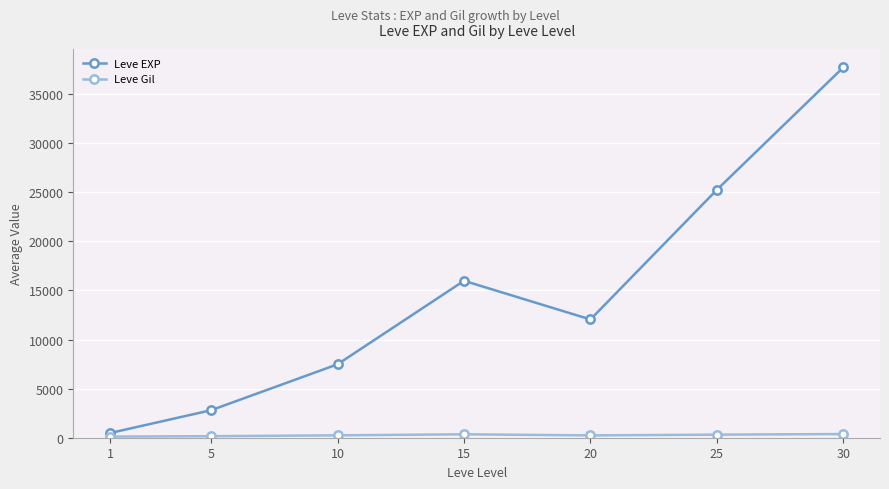

Which series has the widest spread of values?

Leve EXP